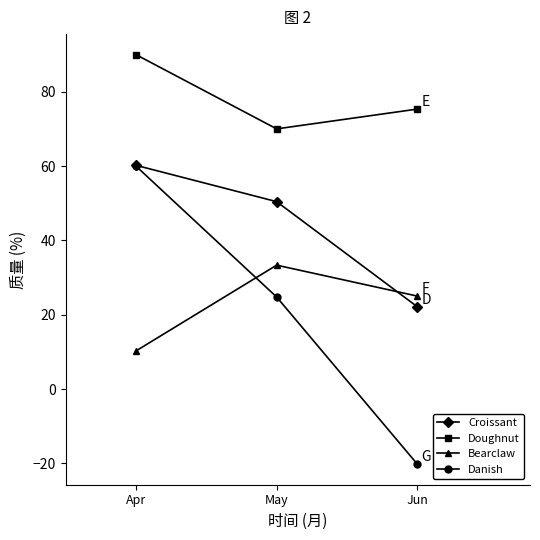

Which series has the widest spread of values?

Danish